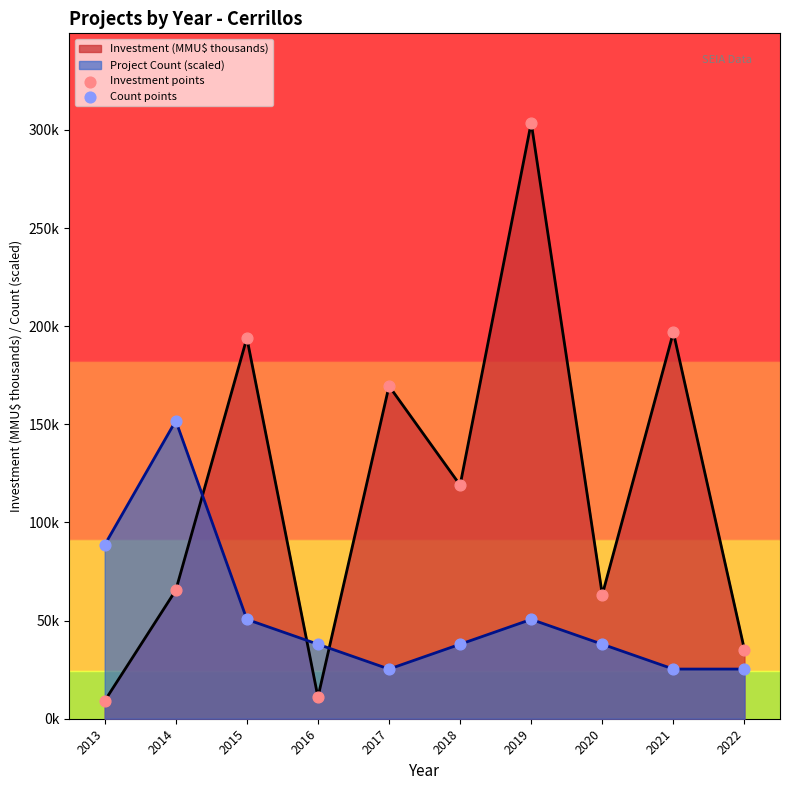

At how many categories does at least one series exceed 92?

6